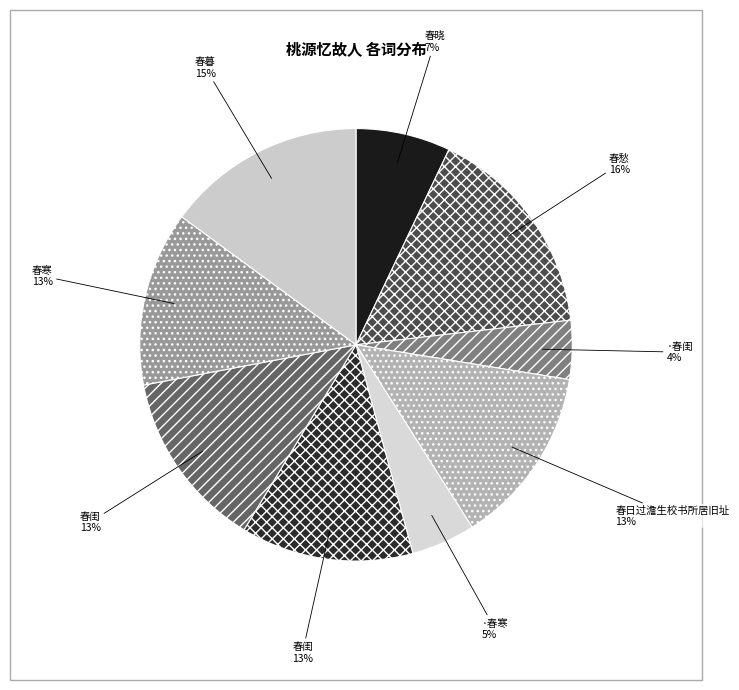

How many segments does this pie chart have?

9